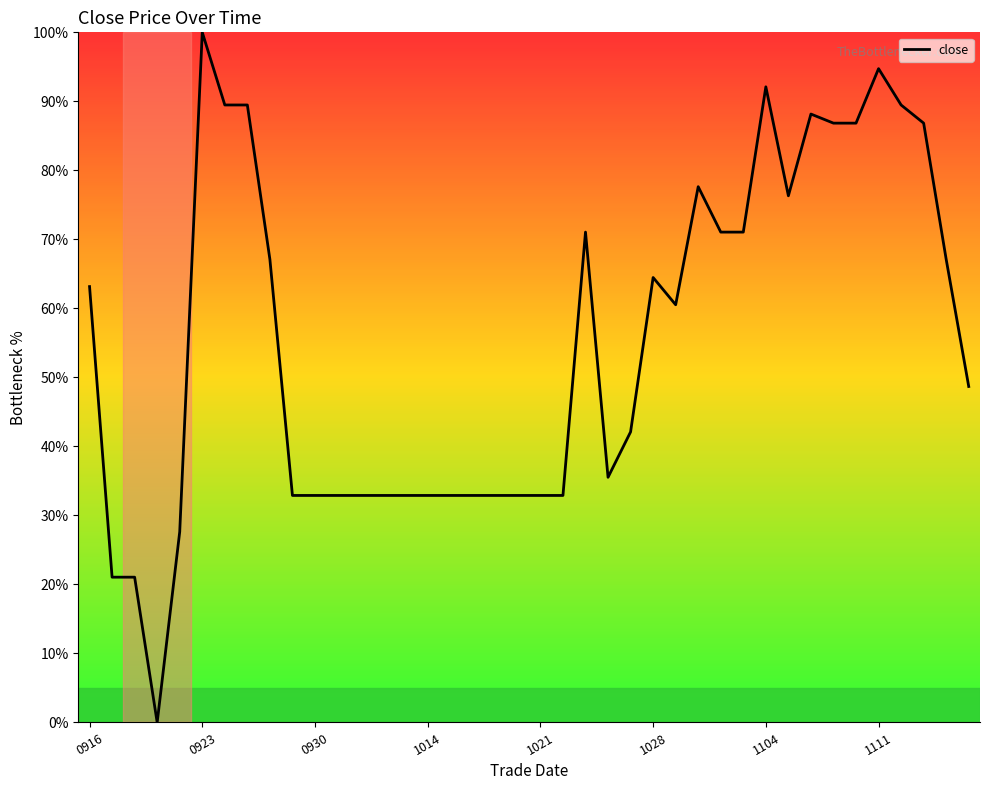

What is the greatest value displayed?

100.0